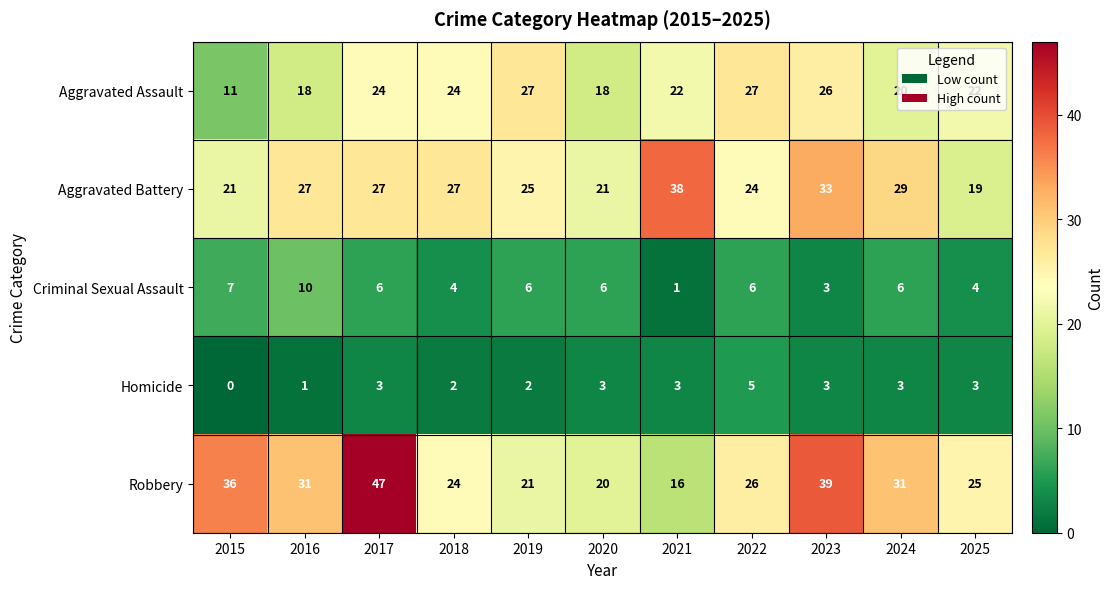

What is the total value across all series at 2024?

89